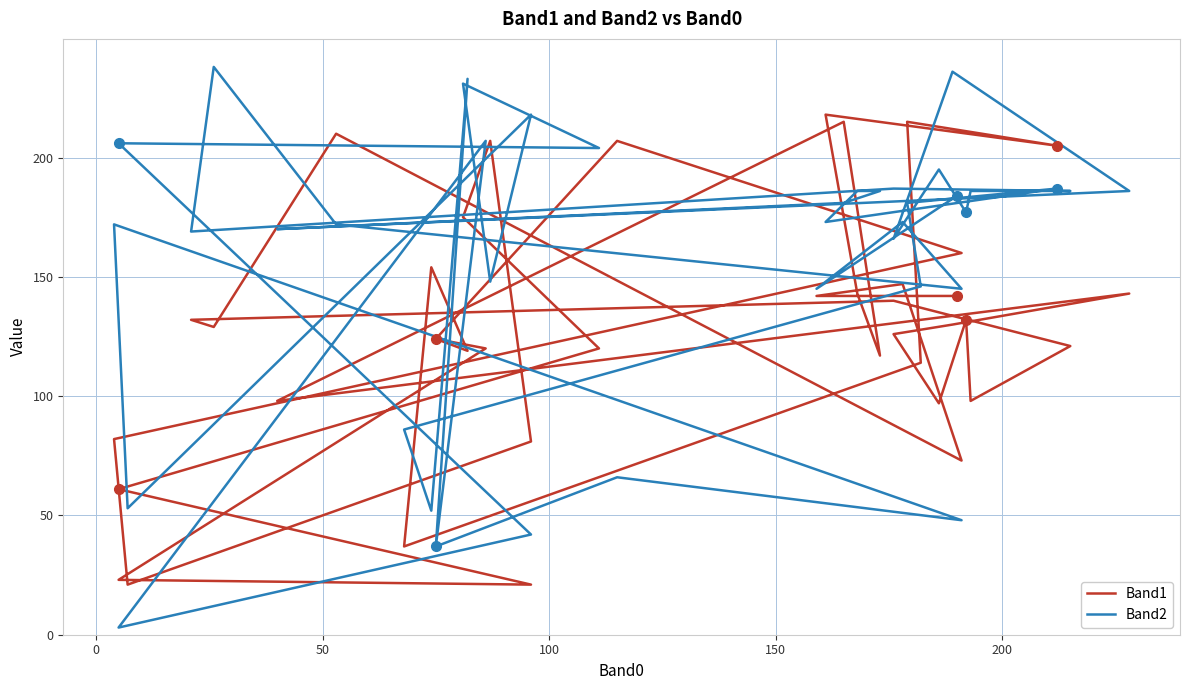

Reading left to right, list all the values displayed in this chart.

Band1: 142	142	147	73	210	129	132	140	121	98	132	97	126	130	143	98	215	117	143	218	205	215	114	37	154	119	124	120	23	21	61	120	175	207	81	21	82	160	207	124
Band2: 184	145	173	145	172	238	169	187	186	186	177	195	166	236	186	170	181	186	186	173	187	181	146	86	52	233	37	207	3	42	206	204	231	148	218	53	172	48	66	37